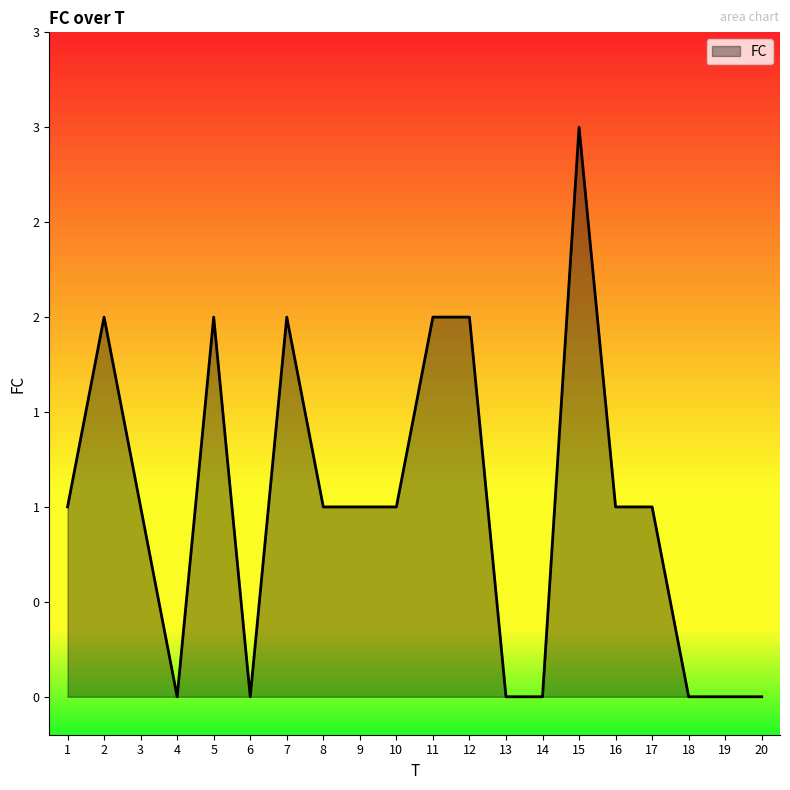

Does the chart display data point markers on the line(s)?

No